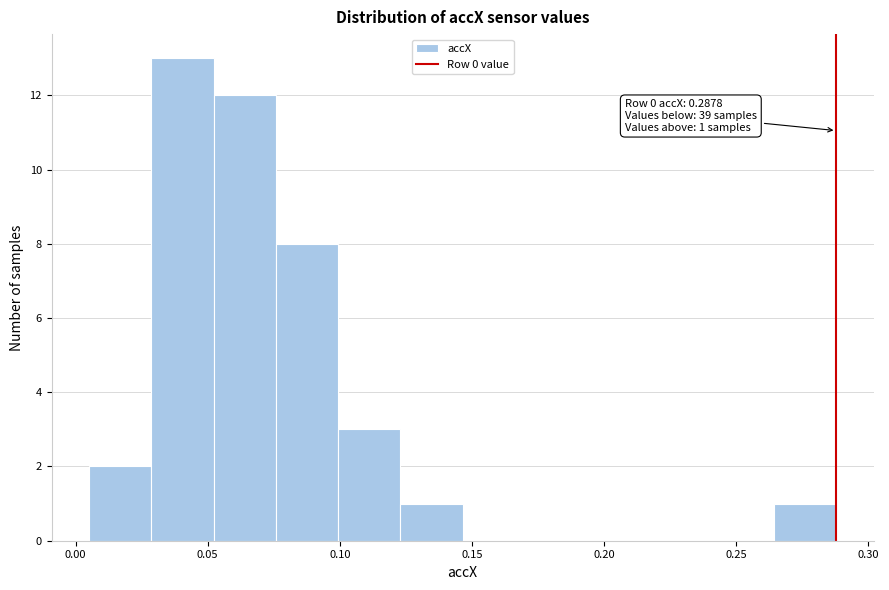

Over which range of the x-axis is the bar tallest?

0.030 to 0.050